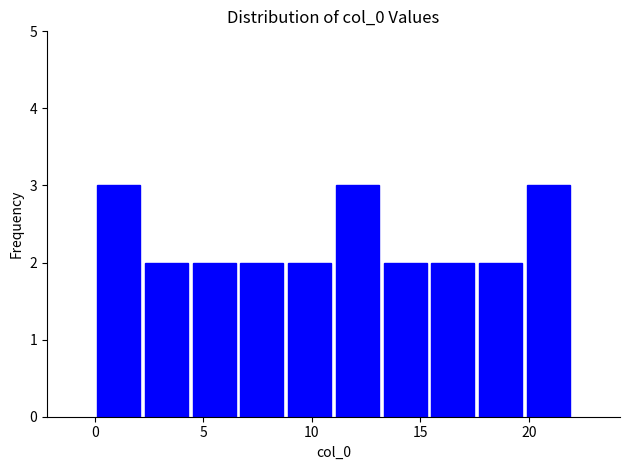

Reading left to right, list every bar in this chart as the range it spans on the x-axis followed by its height. Neither the bar edges nor the heights are printed on the chart, so give them approximately, as read against the axes.

0.0 to 2.2: 3
2.2 to 4.4: 2
4.4 to 6.6: 2
6.6 to 8.8: 2
8.8 to 11.0: 2
11.0 to 13.2: 3
13.2 to 15.4: 2
15.4 to 17.6: 2
17.6 to 19.8: 2
19.8 to 22.0: 3